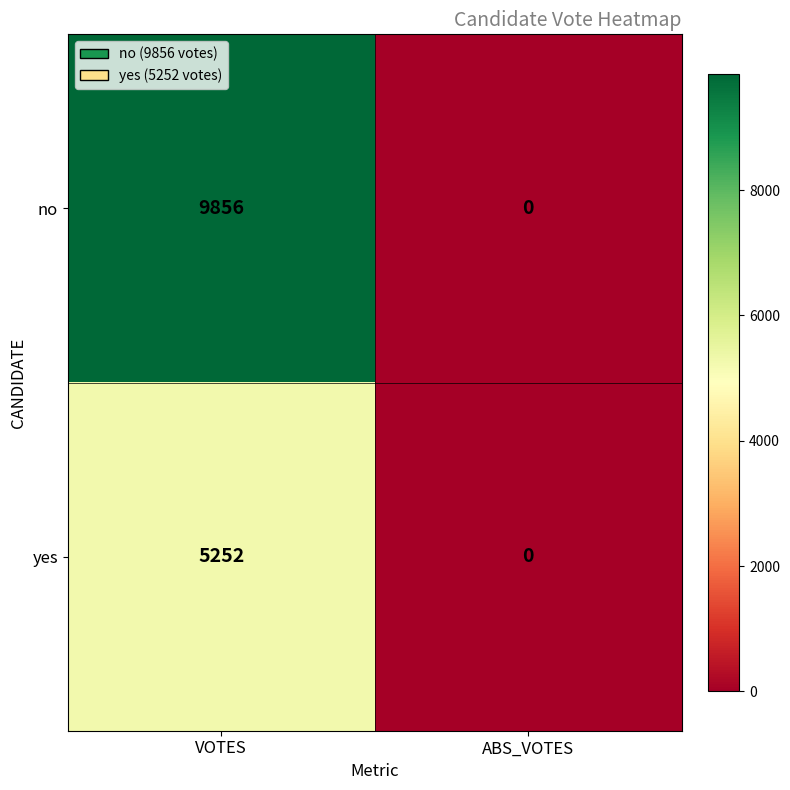

Which series has the largest total across all categories?

no